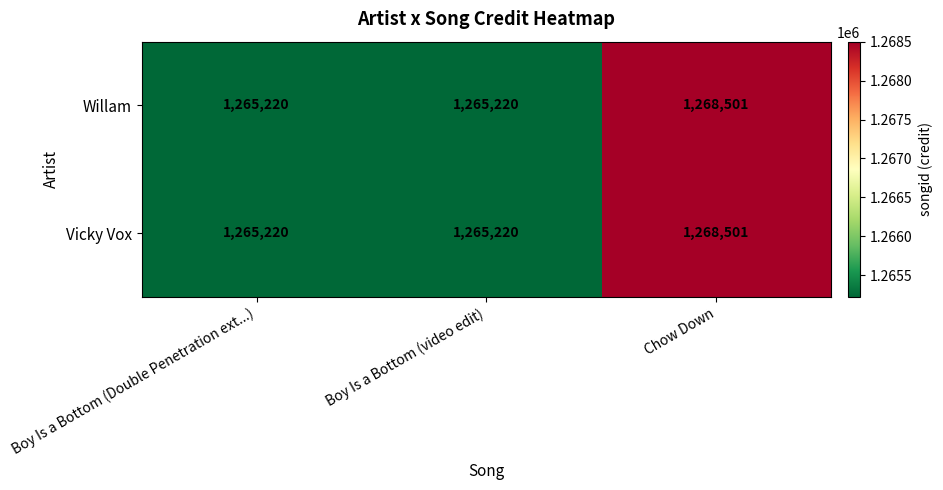

What is the average value of the Vicky Vox series?

1266314